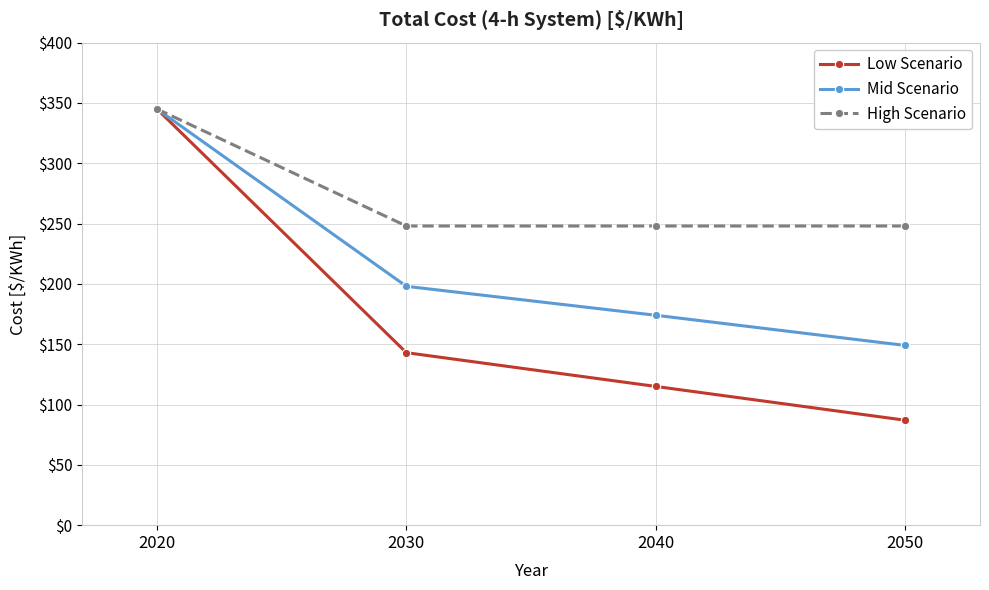

What is the total value across all series at 2040?

537